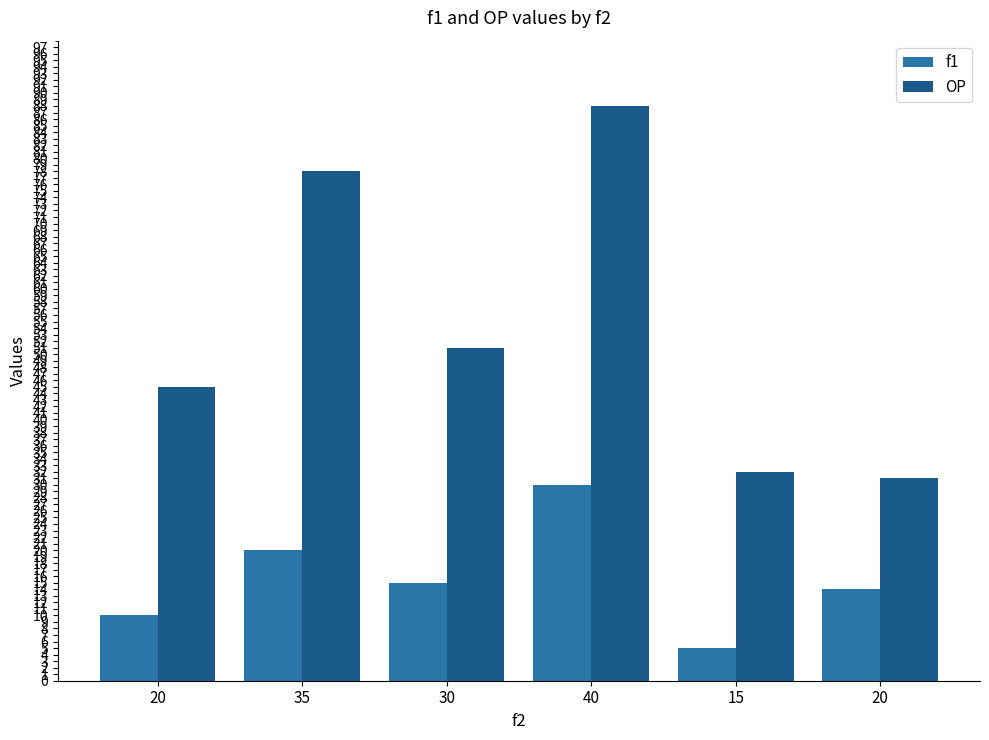

Where does the OP series first go above 51?

35